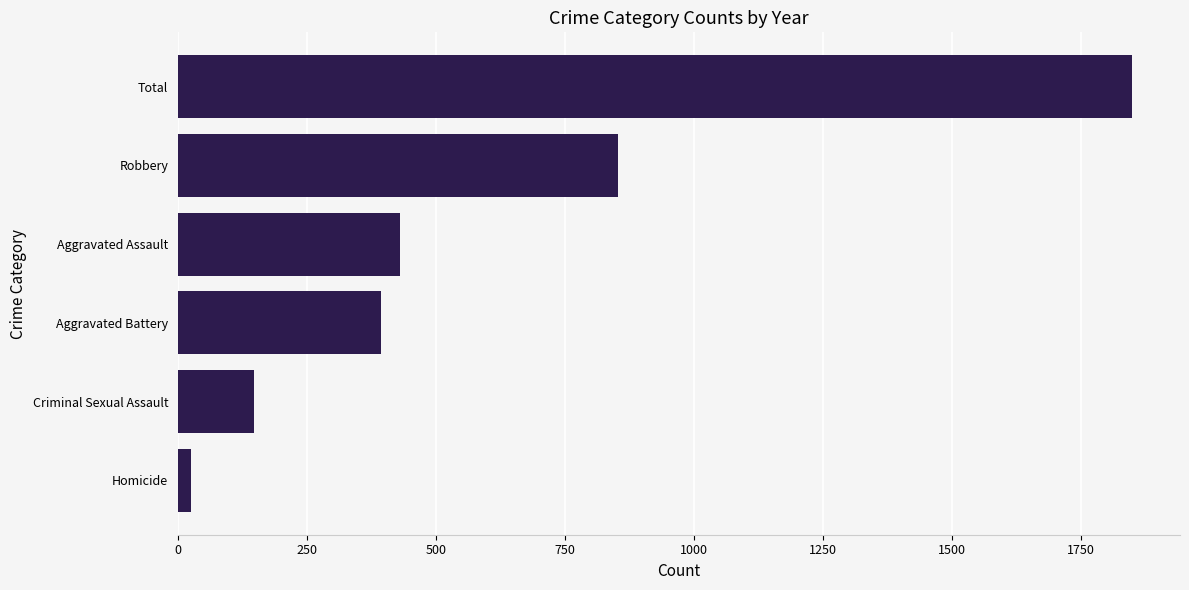

The value at Aggravated Battery is 645. True or false?

False